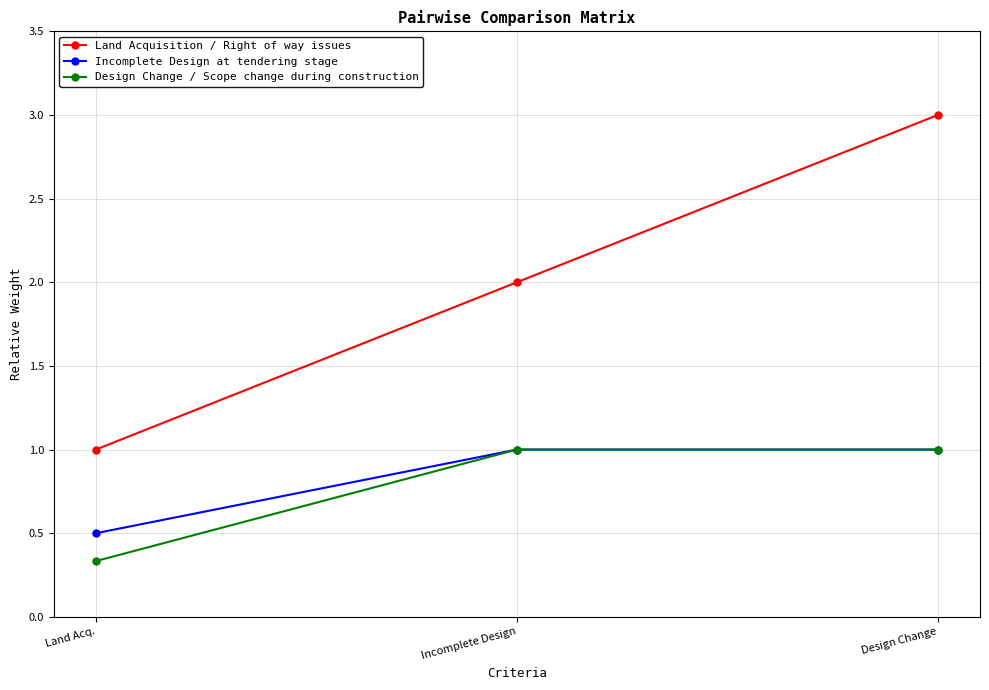

List the labels in order of Land Acquisition / Right of way issues value, smallest first.

Land Acq., Incomplete Design, Design Change